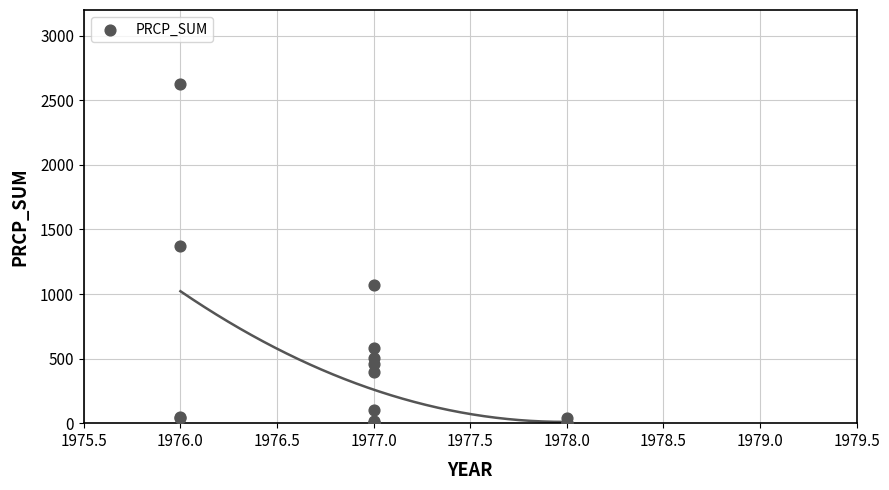

What Y value in the scatter plot is closest to 1313?

1369